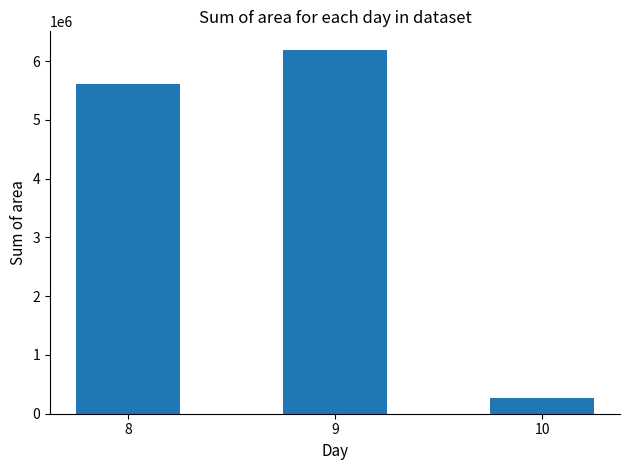

What is the sum of the values at 10 and 9?

6459625